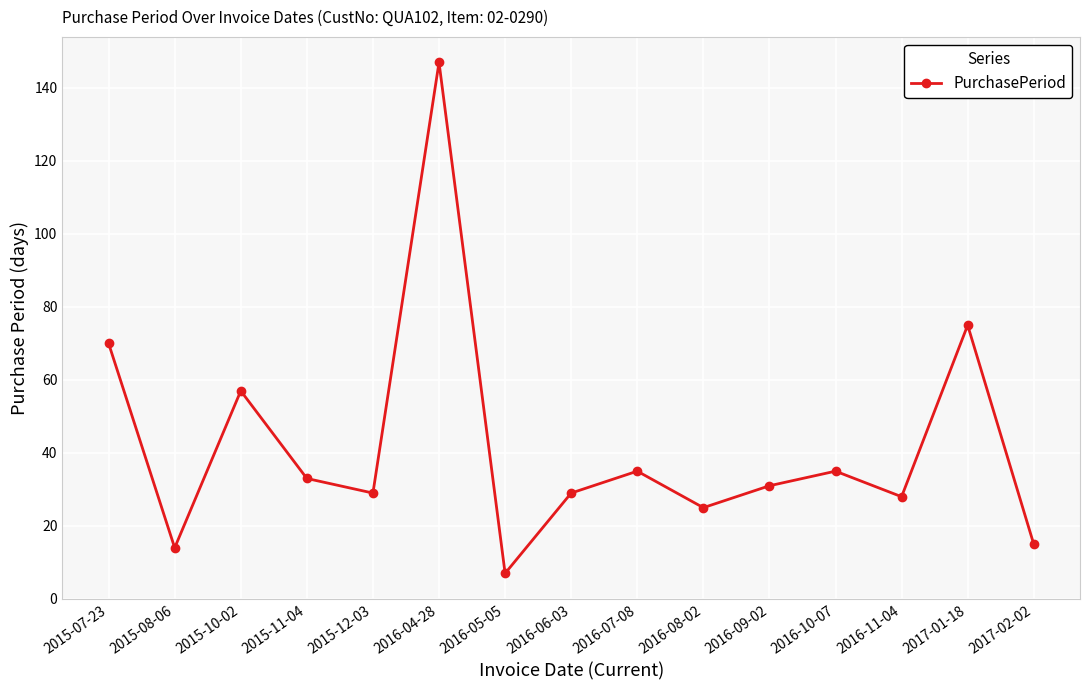

Does the chart have visible grid lines?

Yes